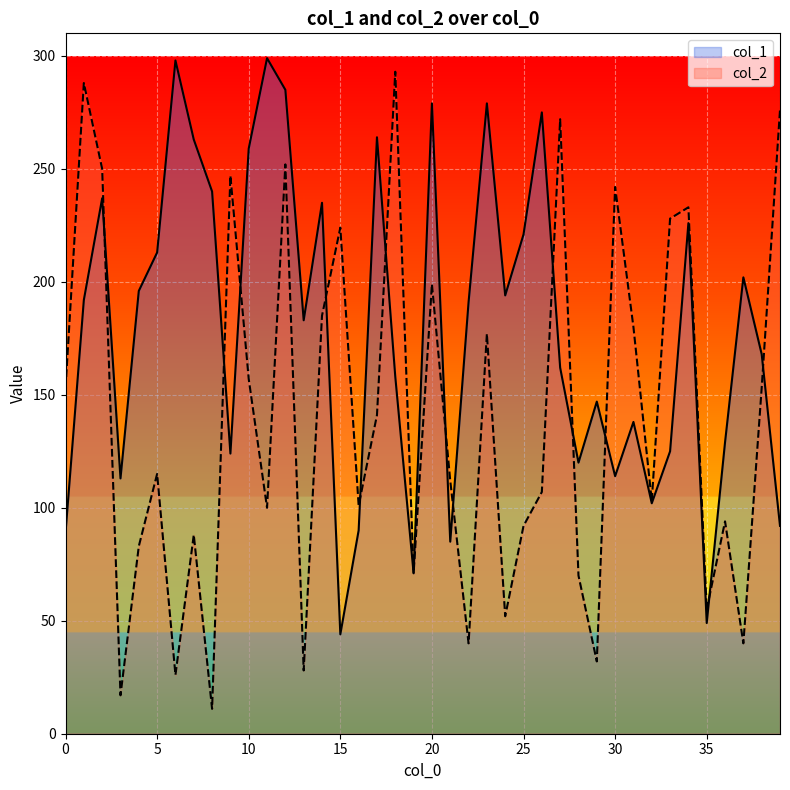

What is the spread (max minus min) of values at 36?

35